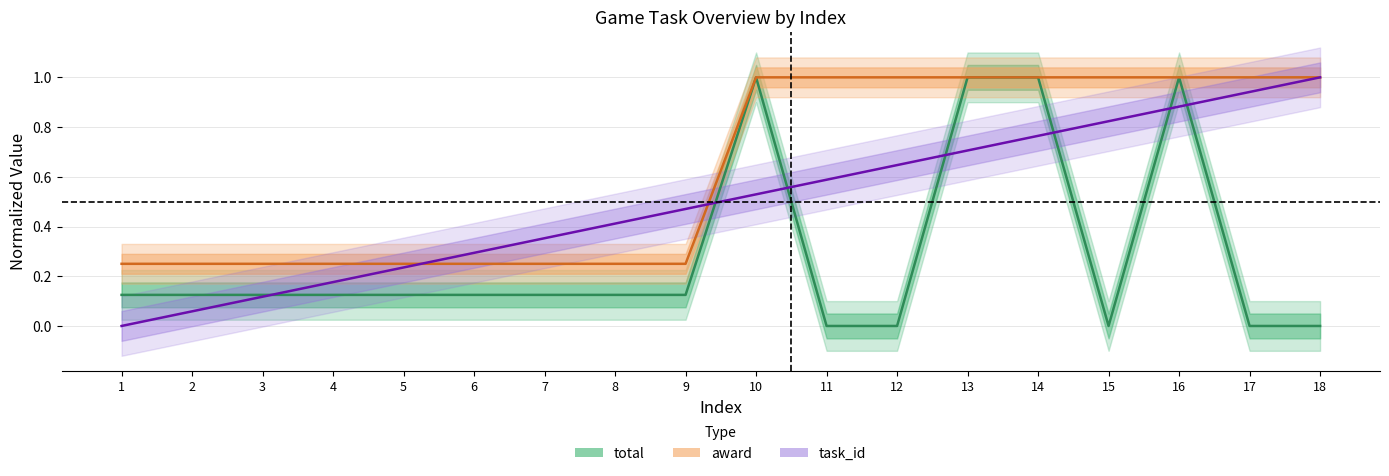

Rank the series at 7 from lowest to highest value.

total, award, task_id